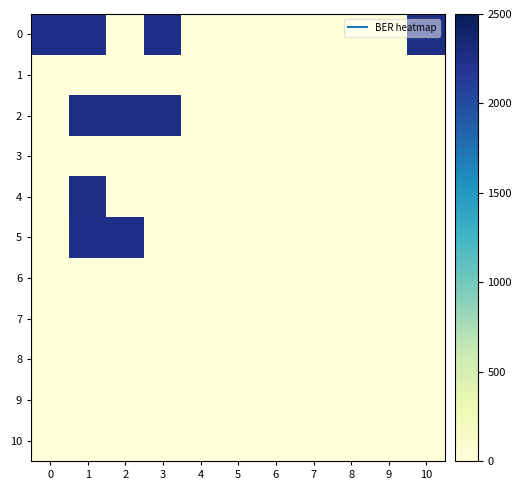

Which label corresponds to the largest value in the chart?

10